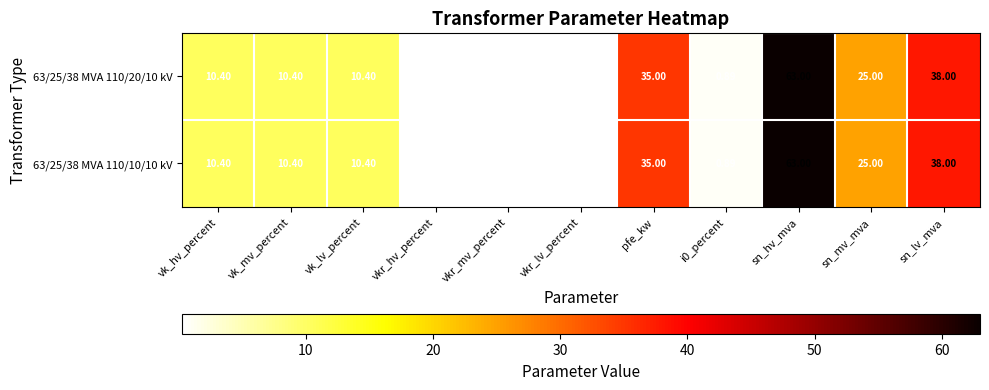

Where is 63/25/38 MVA 110/20/10 kV nearest to the value 31?

pfe_kw